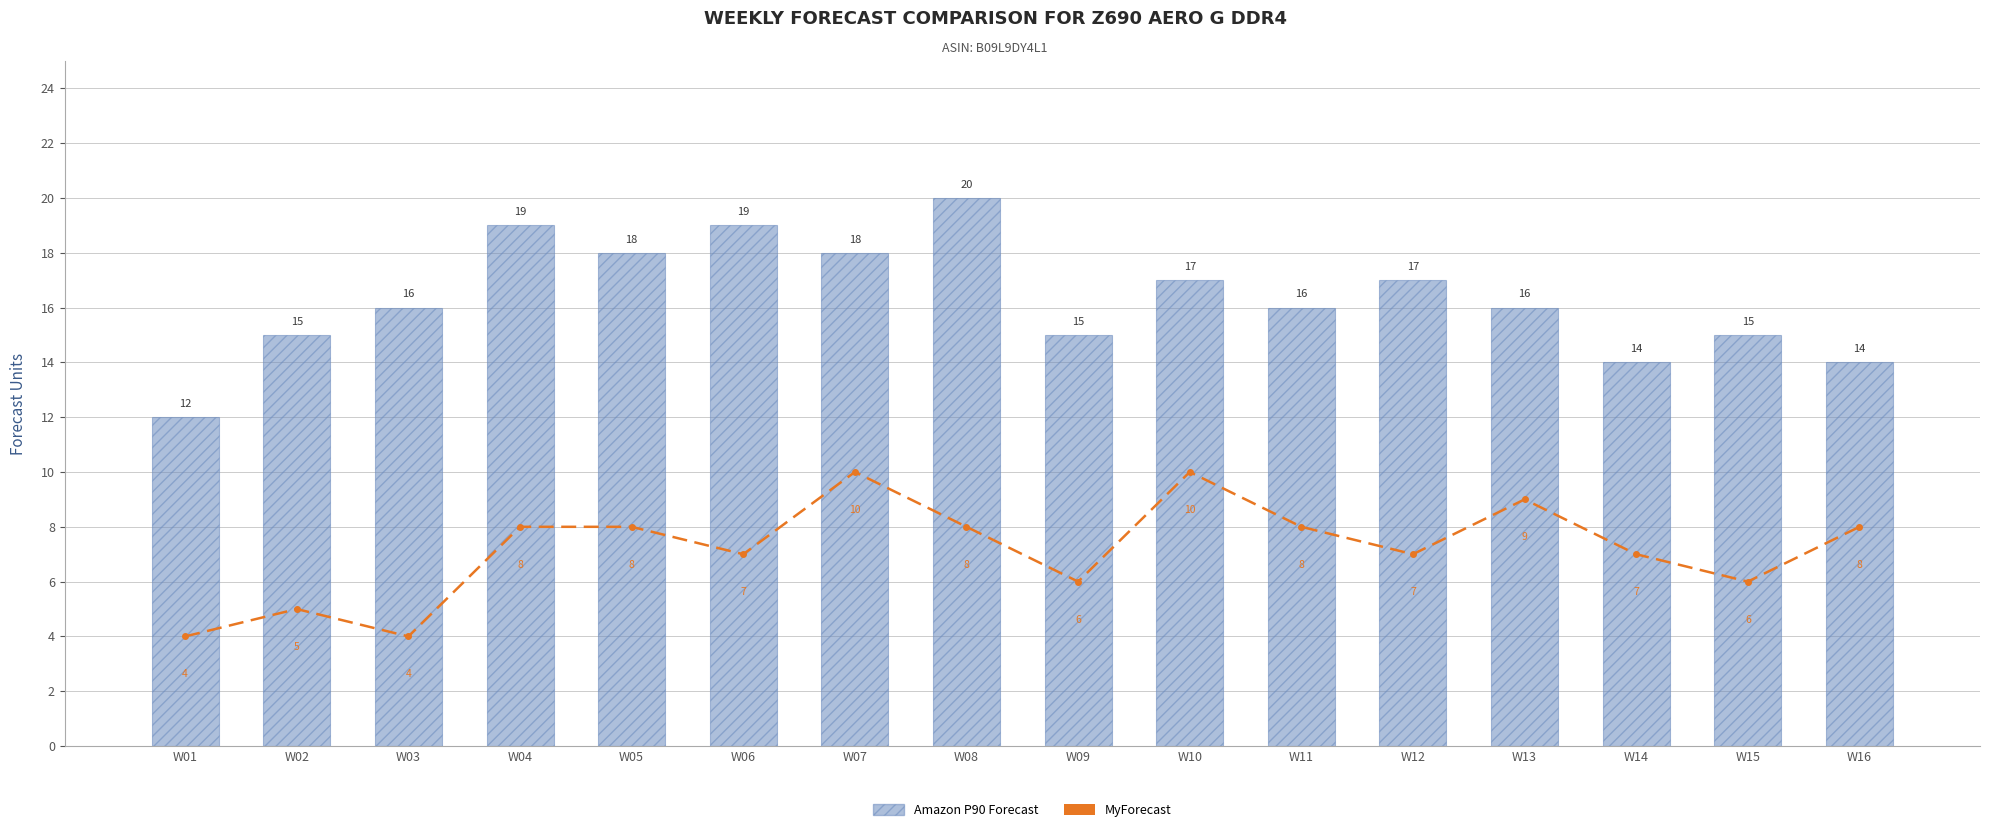

At which category does the chart reach its minimum across all series?

W01